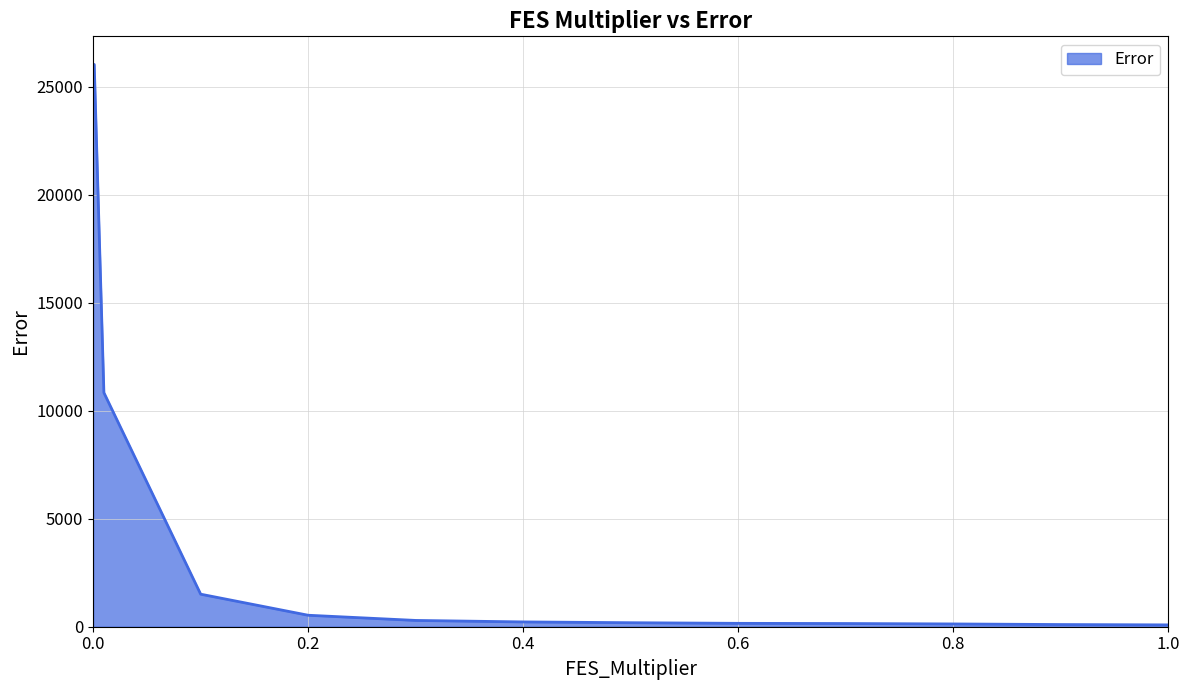

What is the maximum value shown in the chart?

26040.1